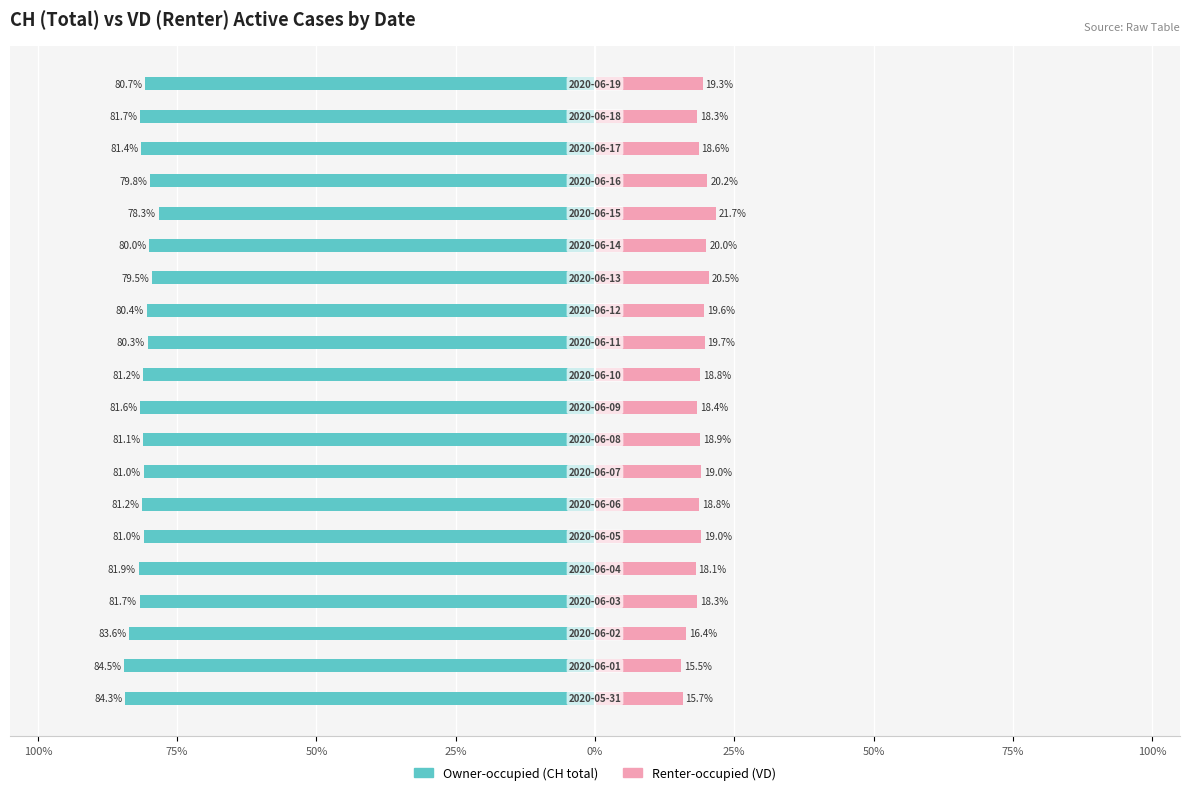

What are all the series names shown in the legend?

Owner-occupied, Renter-occupied